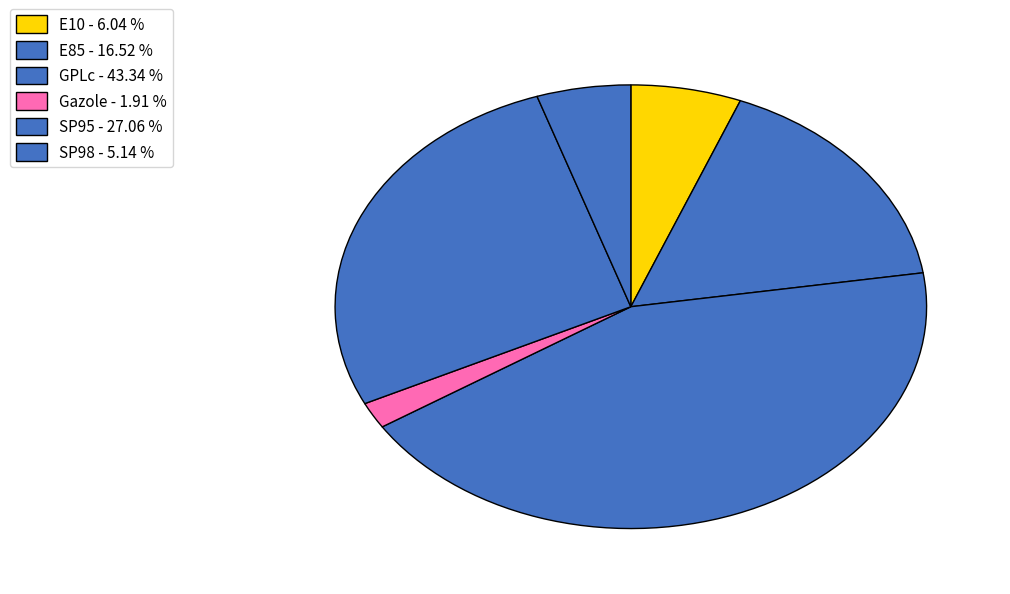

How many segments does this pie chart have?

6